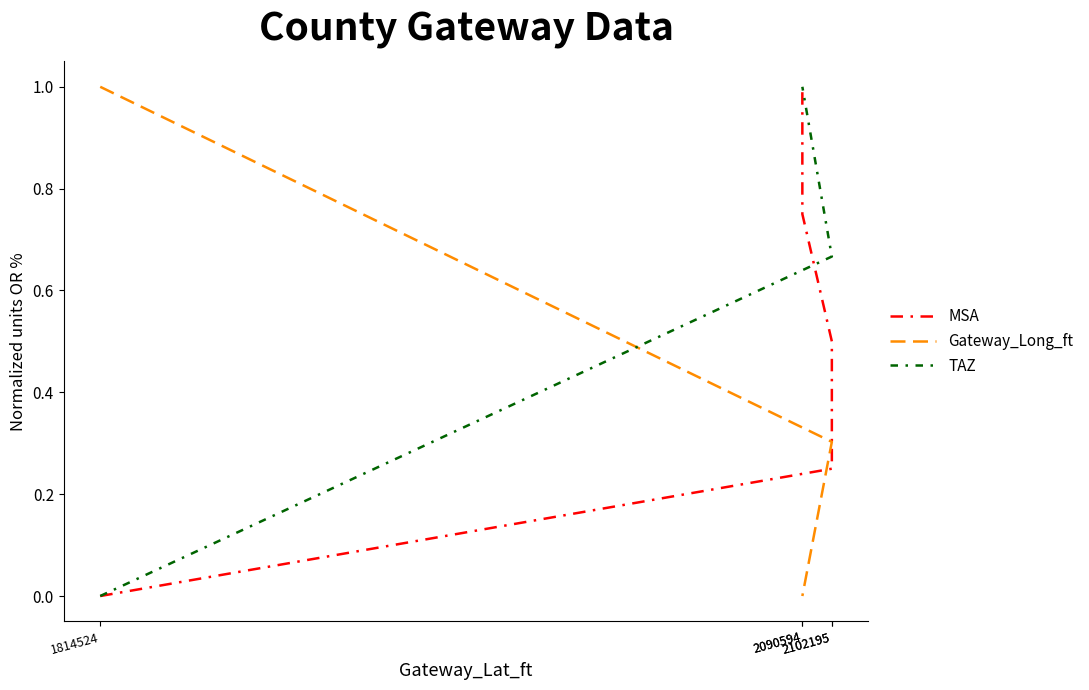

What is the difference between the highest and lowest values at 2090594?

1.0